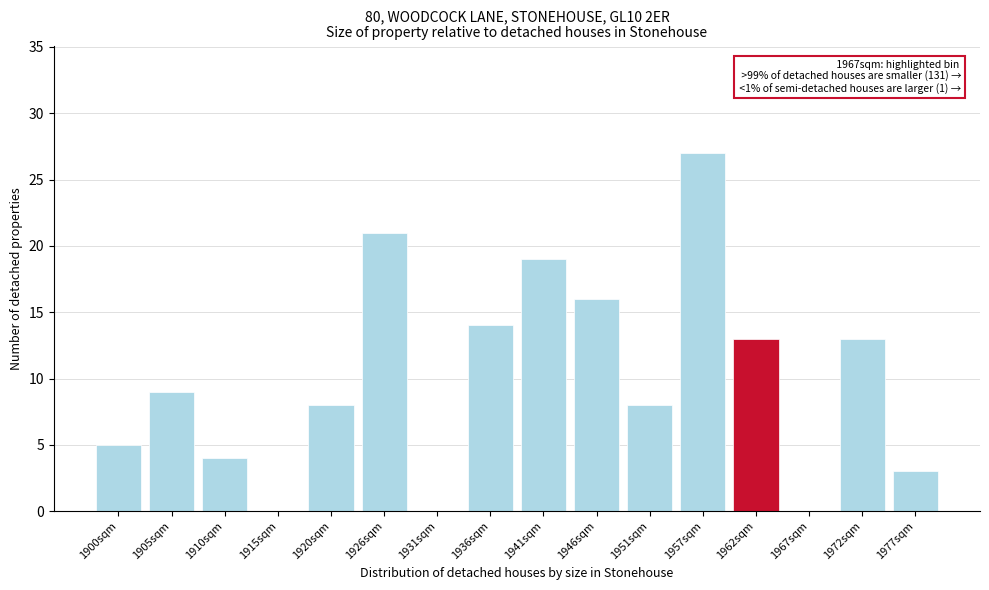

Reading left to right, extract all data points from this chart.

1900sqm=5	1905sqm=9	1910sqm=4	1915sqm=0	1920sqm=8	1926sqm=21	1931sqm=0	1936sqm=14	1941sqm=19	1946sqm=16	1951sqm=8	1957sqm=27	1962sqm=13	1967sqm=0	1972sqm=13	1977sqm=3